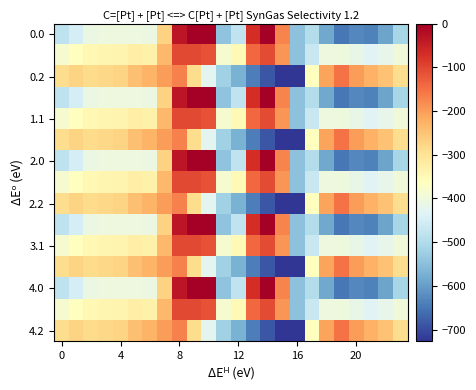

How many categories are shown in the chart?

24